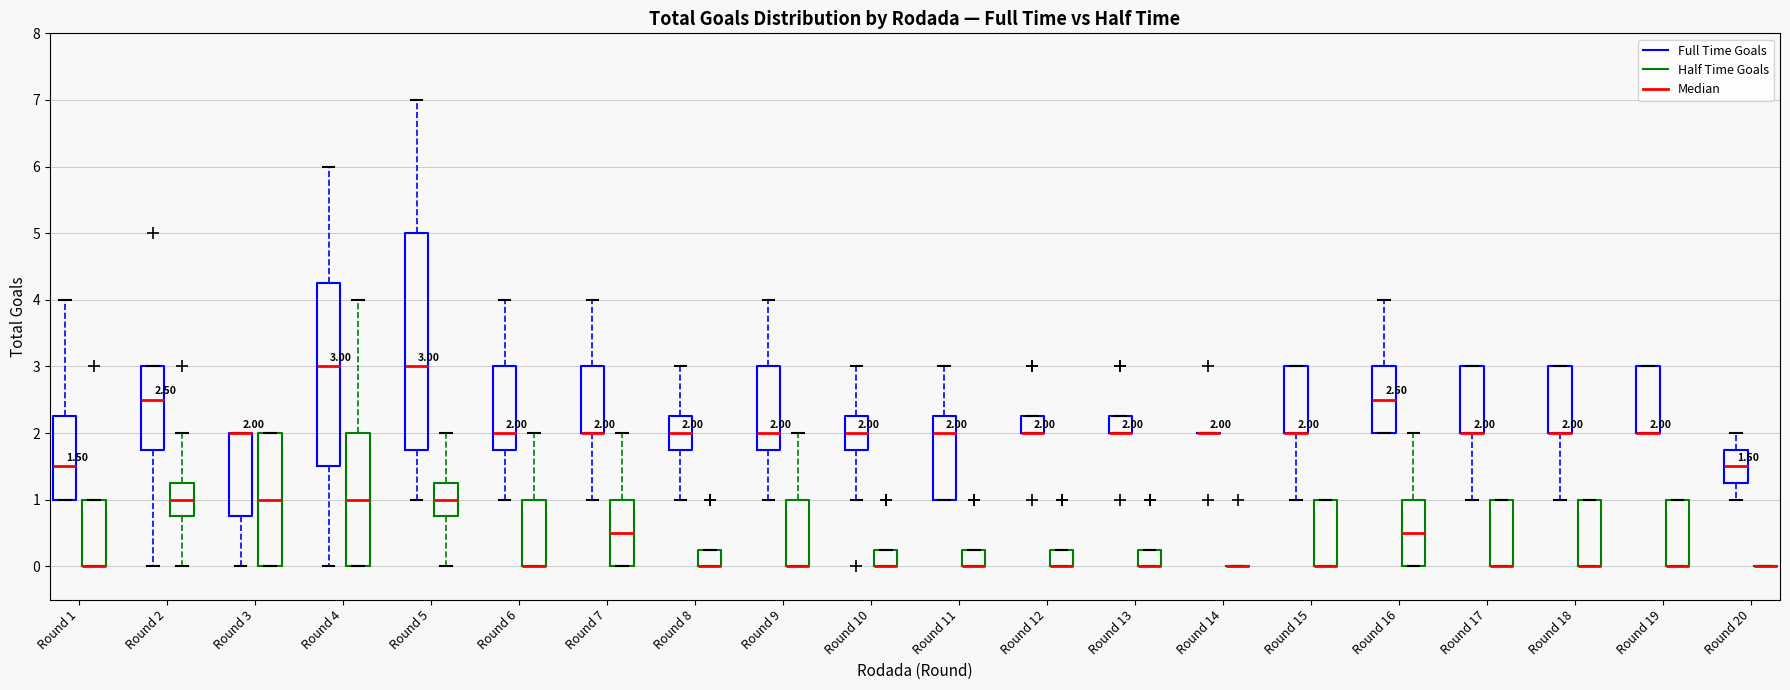

Which box is the tallest, from its lower edge to its upper edge?

Round 5 (Full Time Goals)